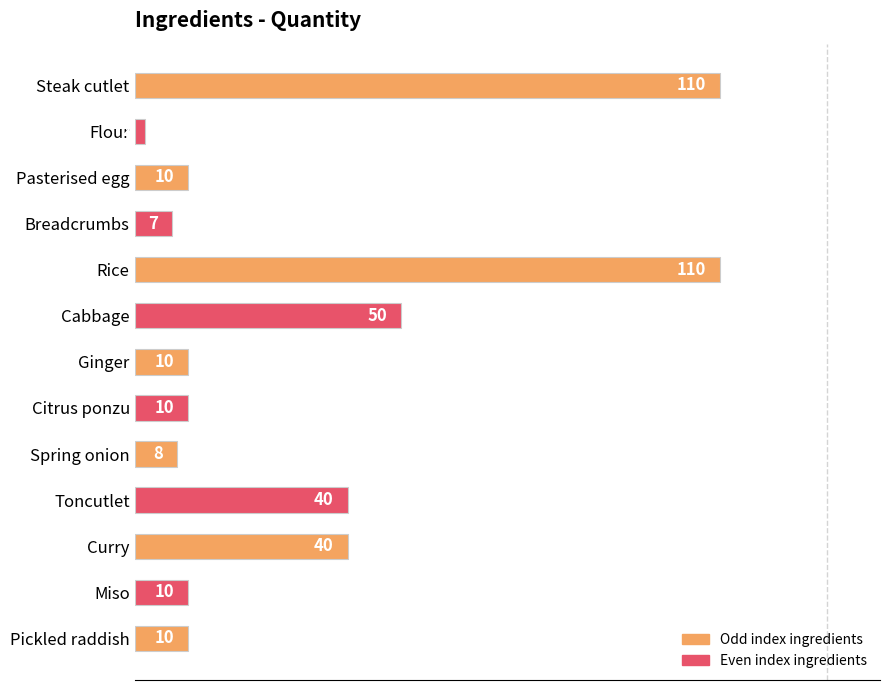

The value at Steak cutlet is 110. True or false?

True